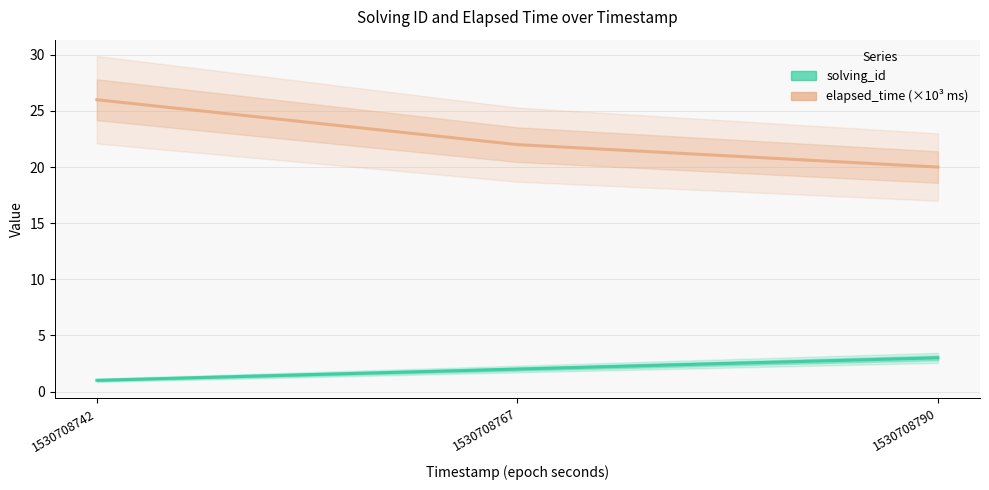

Is the value of solving_id at 1530708767 greater than the value of elapsed_time (×10³ ms) at 1530708767?

No